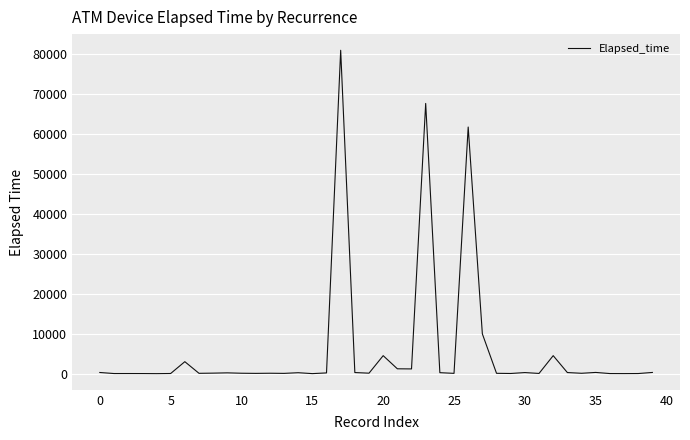

Is this an area chart (filled region under the line)?

No